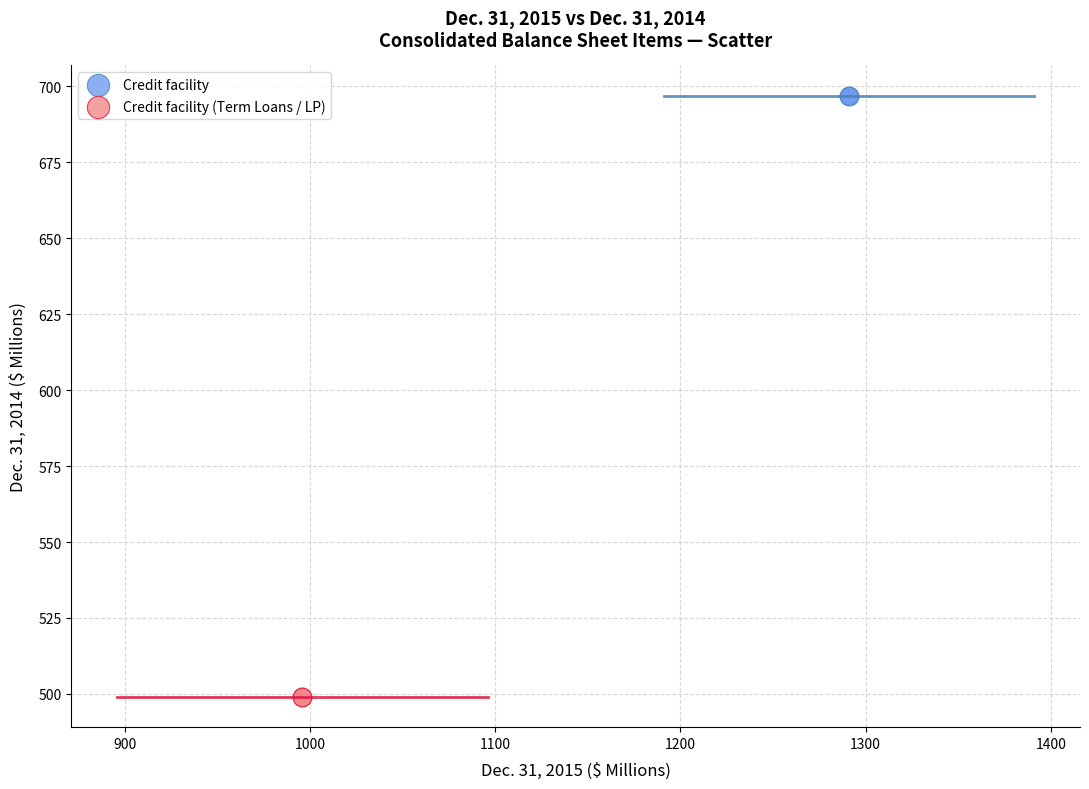

What are all the series names shown in the legend?

Credit facility, Credit facility (Term Loans / LP)